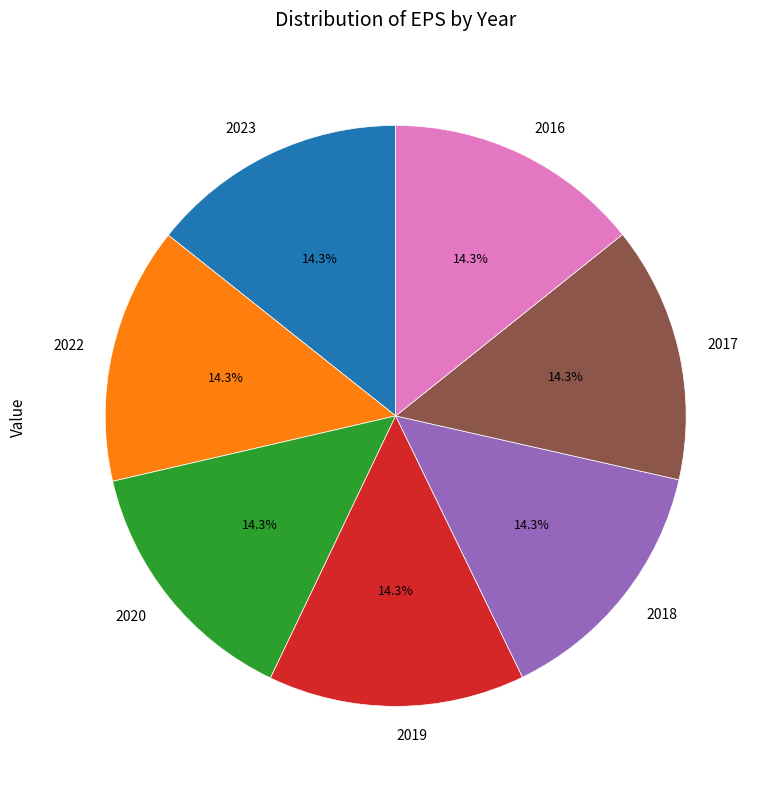

To the nearest percent, what portion does 2022 represent?

14%